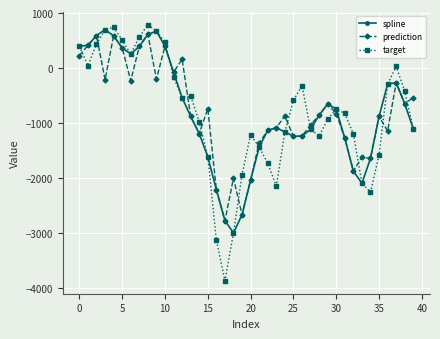

What is the value of the prediction point at the 23rd from the left?

-1135.4